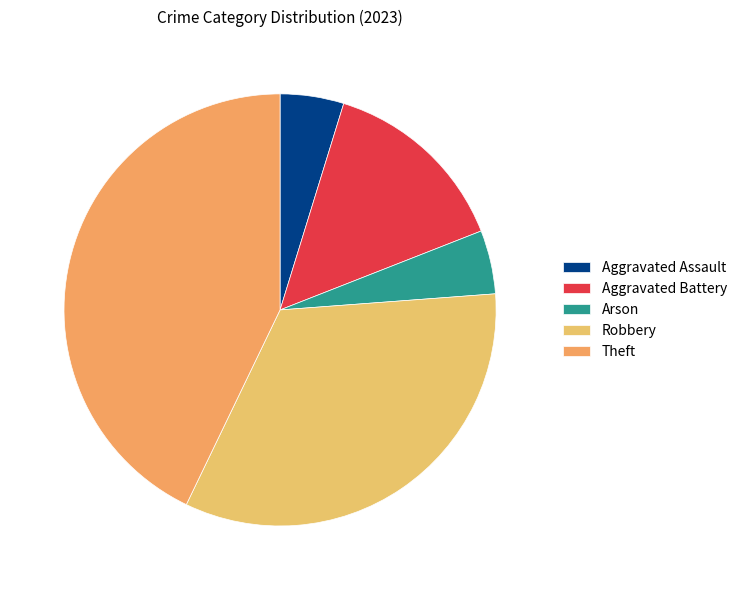

How much of the chart is everything except Arson?

95.2%